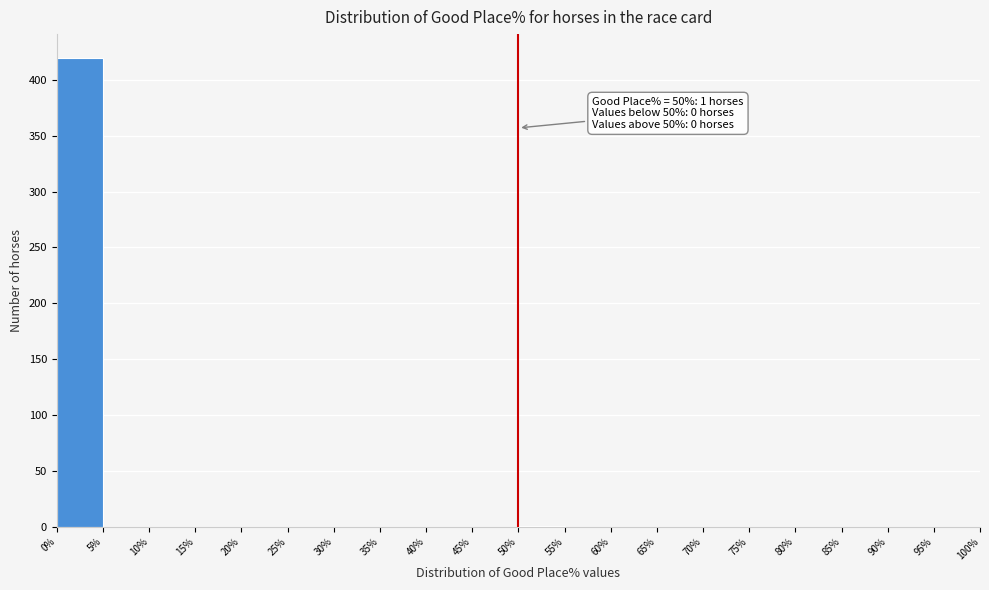

Which range on the x-axis has the tallest bar?

0% to 5%